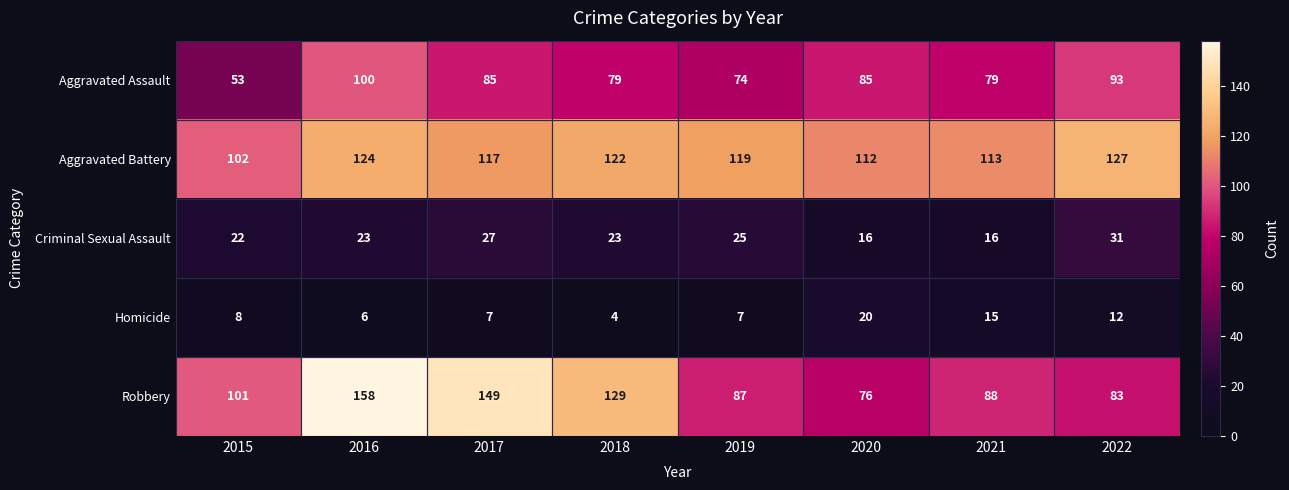

Rank the series by their maximum value, from highest to lowest.

Robbery, Aggravated Battery, Aggravated Assault, Criminal Sexual Assault, Homicide